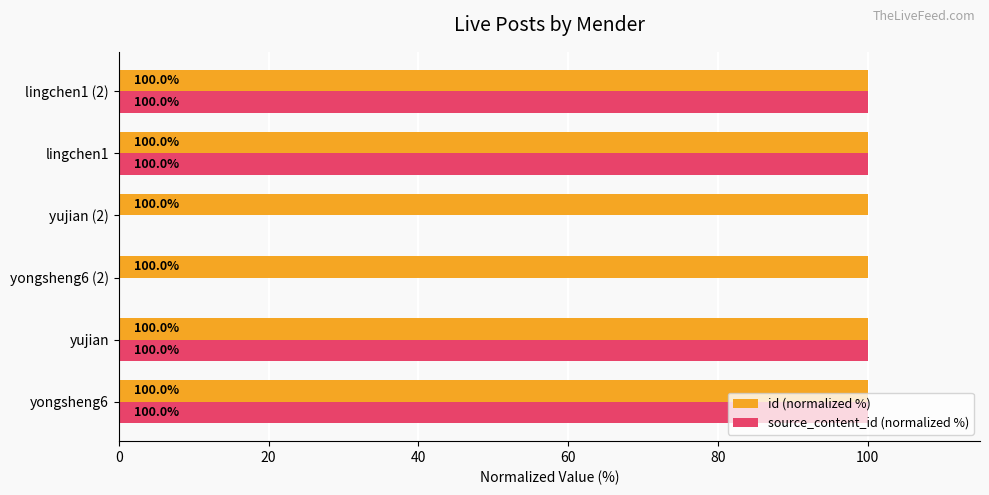

True or false: source_content_id (normalized %) has a value of 159.4 at yongsheng6.

False